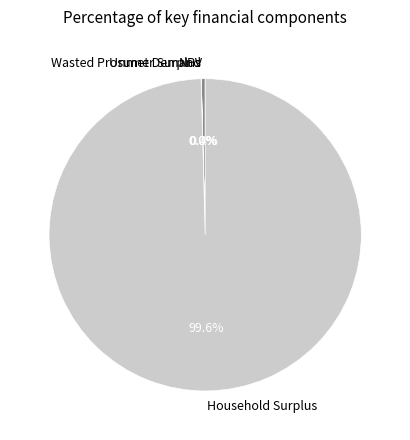

To the nearest percent, what is the average slice percentage?

25%